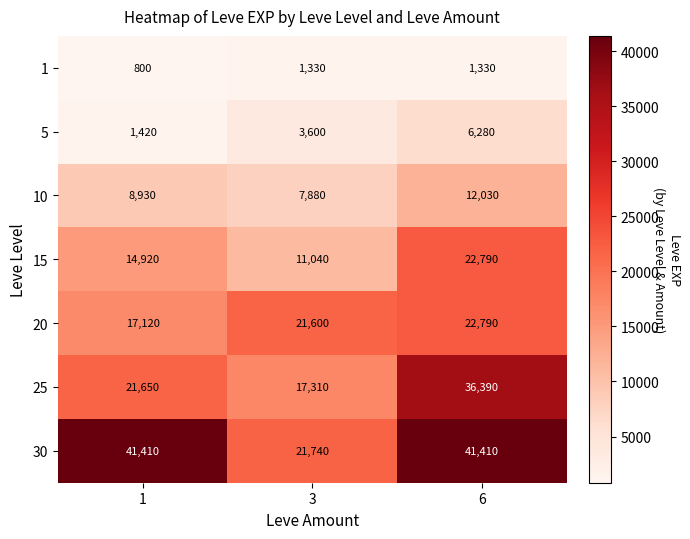

Which series changed the most between 3 and 6?

30